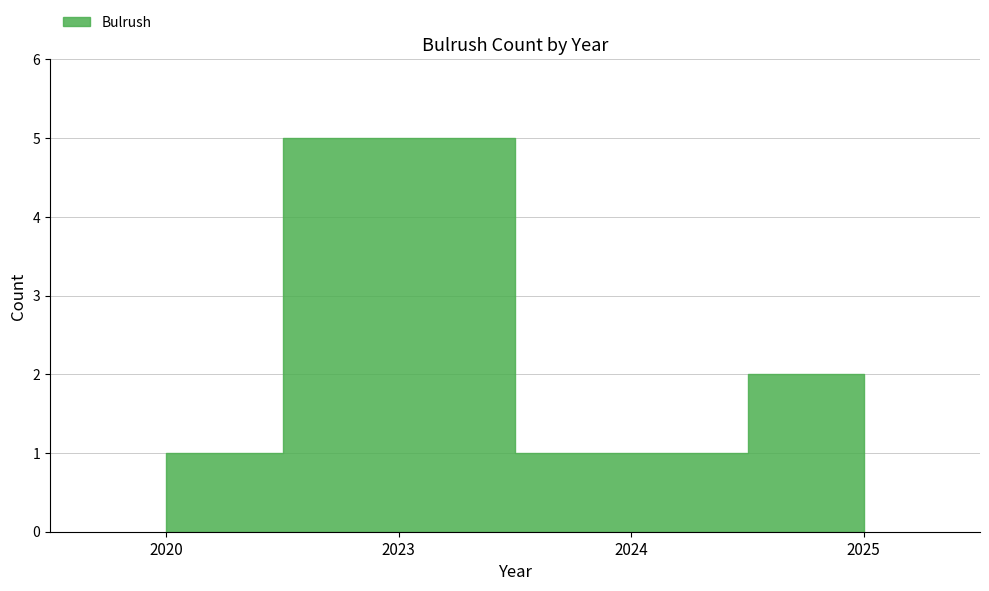

True or false: the data has more than 1 interior local peaks.

False